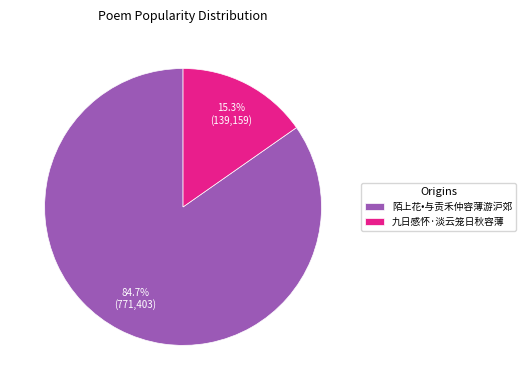

Is there a majority slice in this chart?

Yes